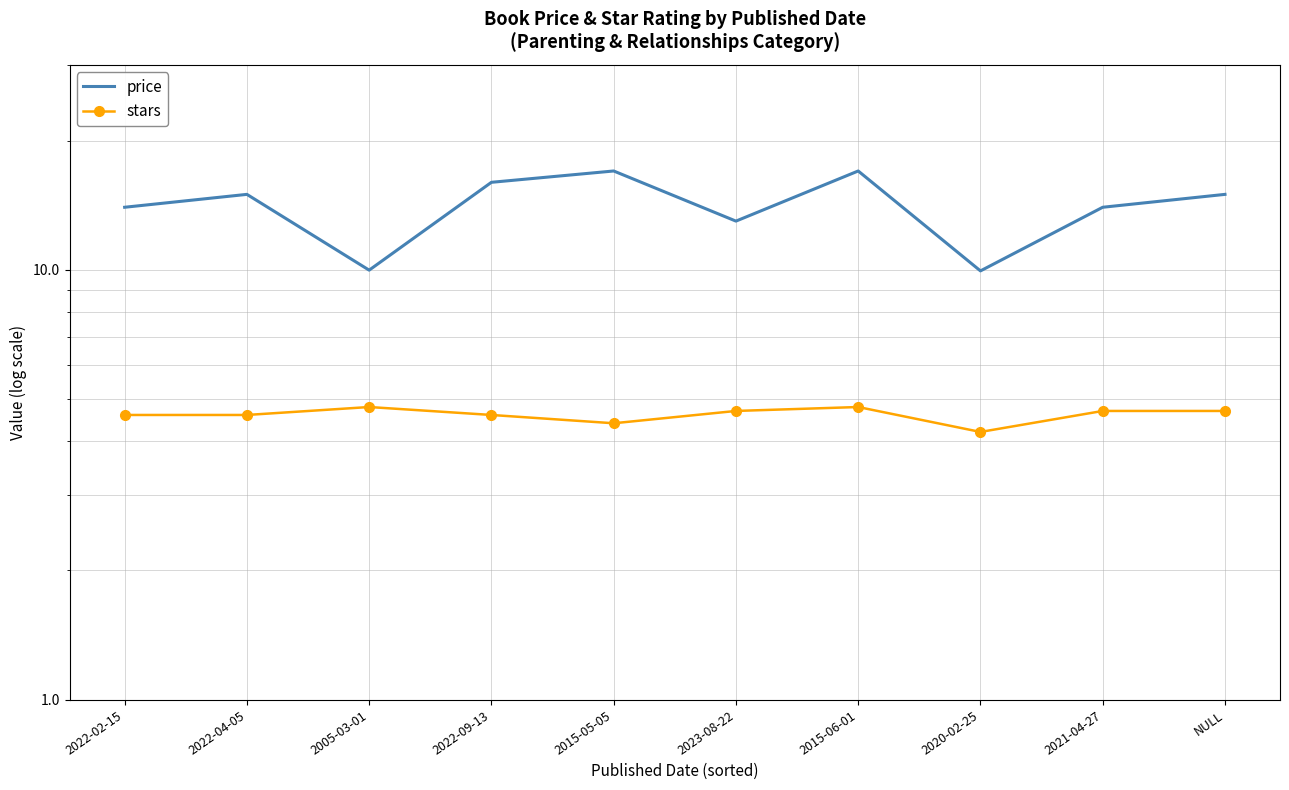

Between 2023-08-22 and 2015-05-05, which is larger?

2015-05-05